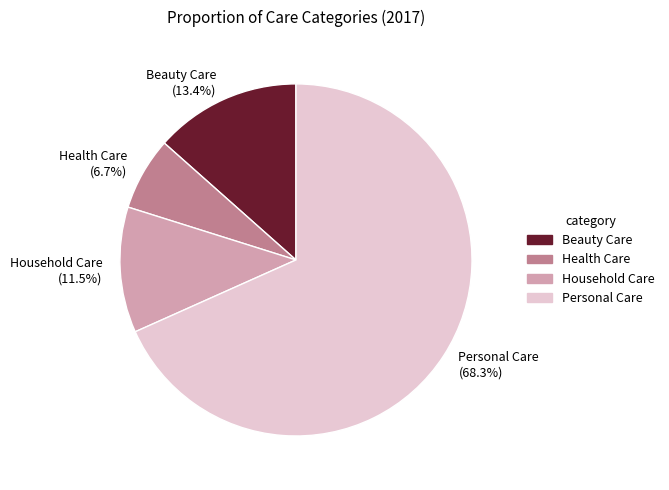

The Personal Care slice represents 62% of the pie. True or false?

False